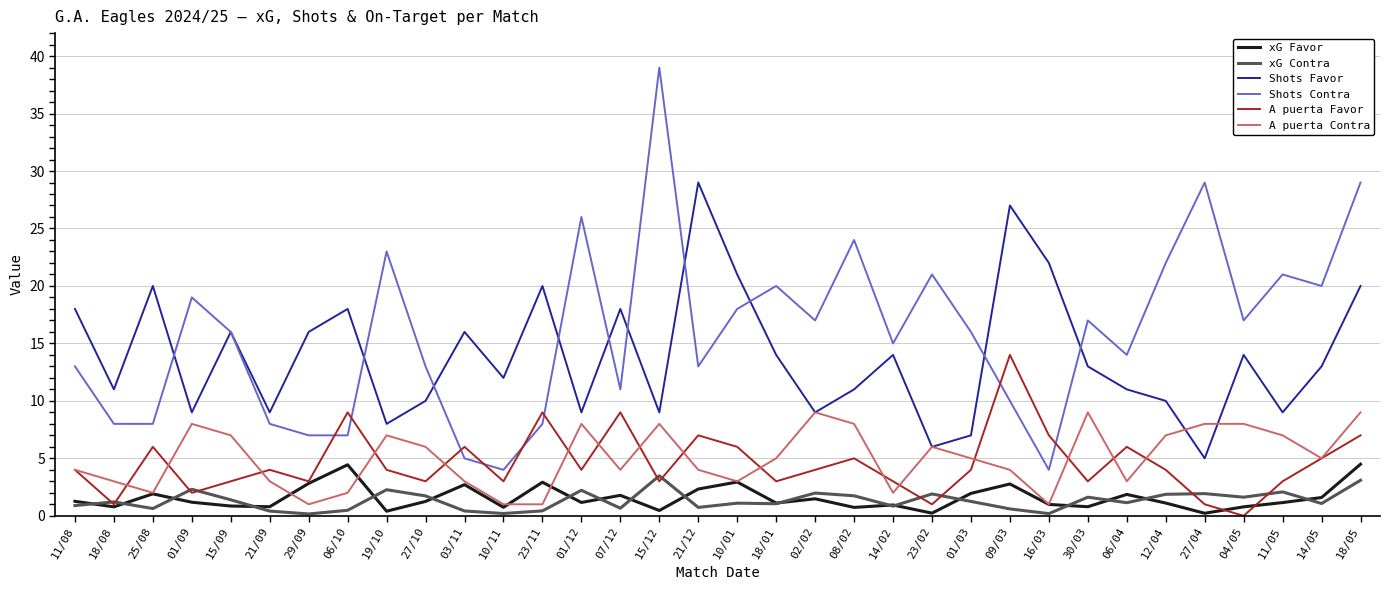

At 27/04, list the series in order from smallest to largest.

xG Favor, A puerta Favor, xG Contra, Shots Favor, A puerta Contra, Shots Contra